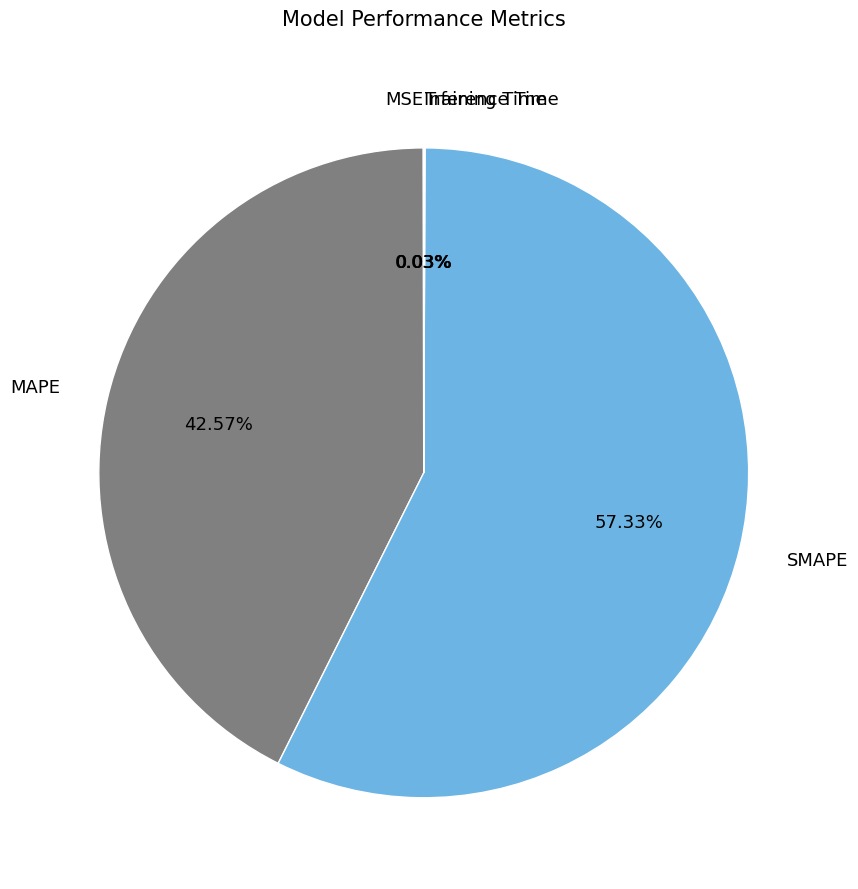

What portion of the pie excludes SMAPE?

42.7%